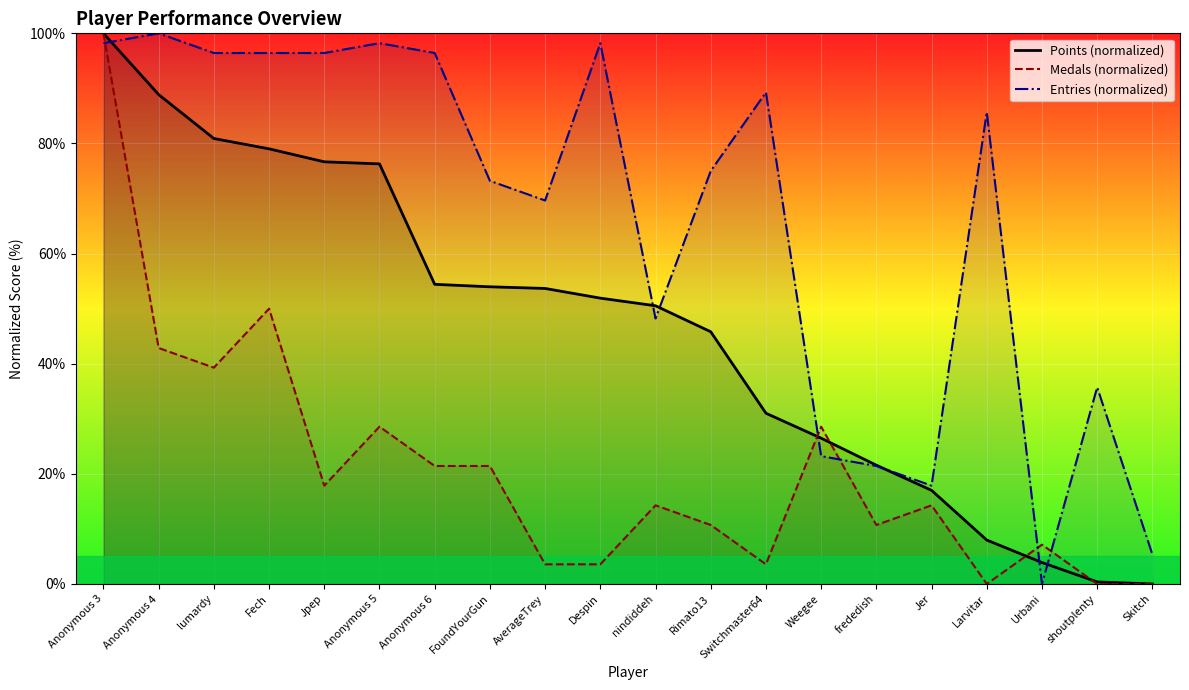

What is the label of the 13th point from the right?

FoundYourGun